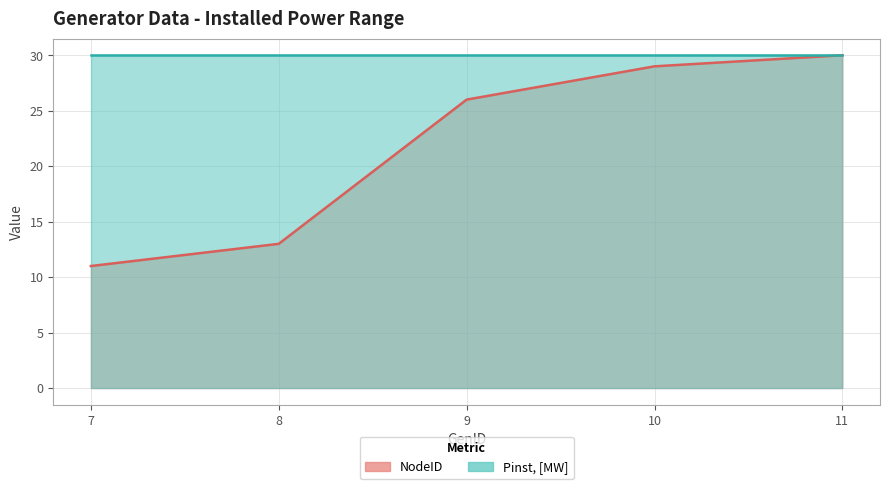

Count the number of values greater than 26.

2